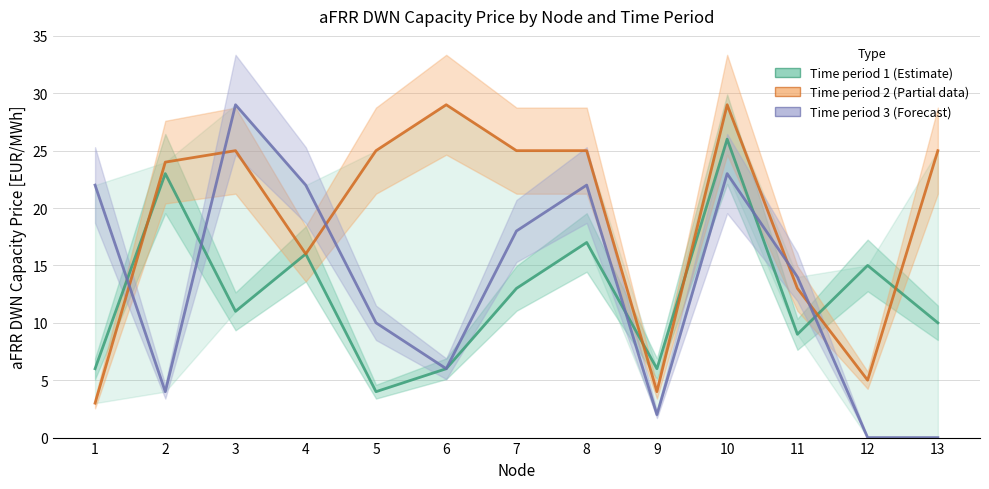

Which series has the widest spread of values?

Time 3 line